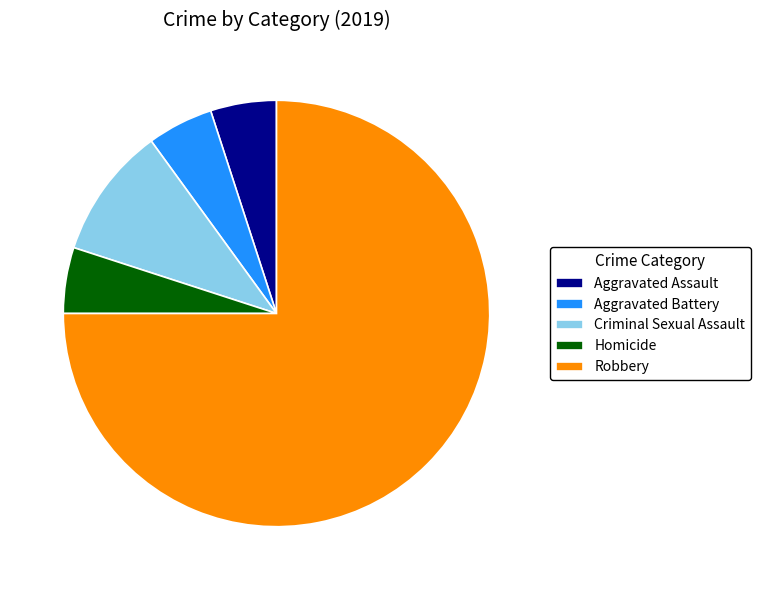

Is there any slice that represents more than half of the pie?

Yes